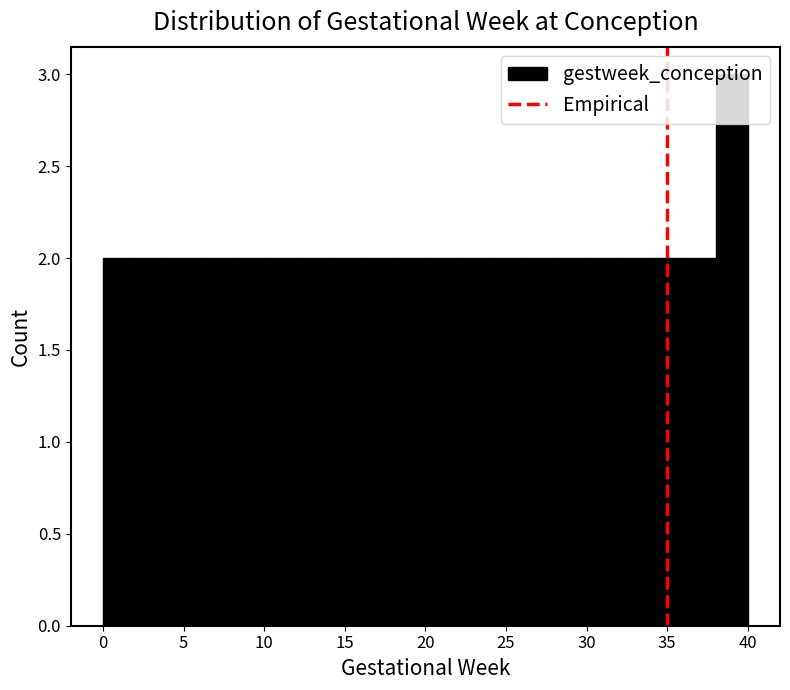

Reading left to right, transcribe this chart: for each bar, give the range it covers on the x-axis and its height. The values are not printed on the chart, so give them approximately, as read against the axis.

0 to 2: 2
2 to 4: 2
4 to 6: 2
6 to 8: 2
8 to 10: 2
10 to 12: 2
12 to 14: 2
14 to 16: 2
16 to 18: 2
18 to 20: 2
20 to 22: 2
22 to 24: 2
24 to 26: 2
26 to 28: 2
28 to 30: 2
30 to 32: 2
32 to 34: 2
34 to 36: 2
36 to 38: 2
38 to 40: 3